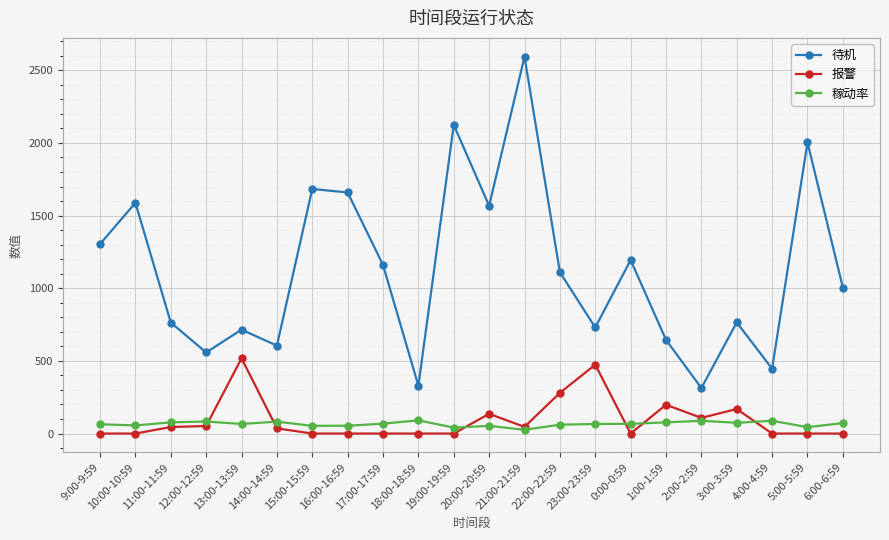

What is the spread (max minus min) of values at 1:00-1:59?

568